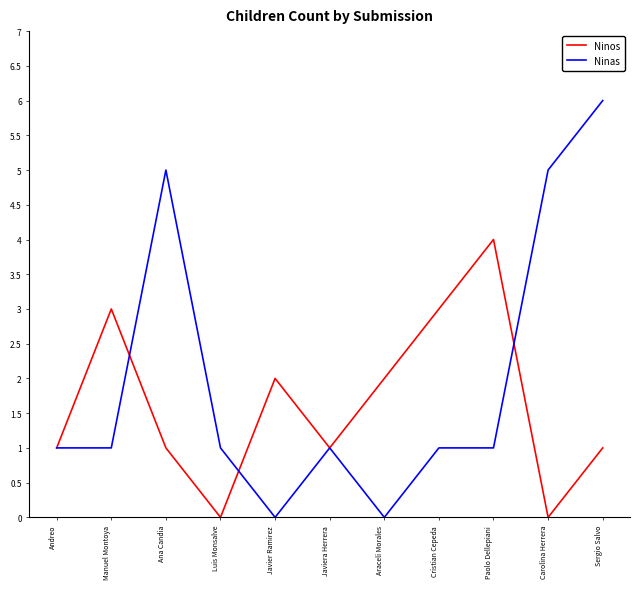

What is the difference between the Ninas values at Javier Ramirez and Sergio Salvo?

6